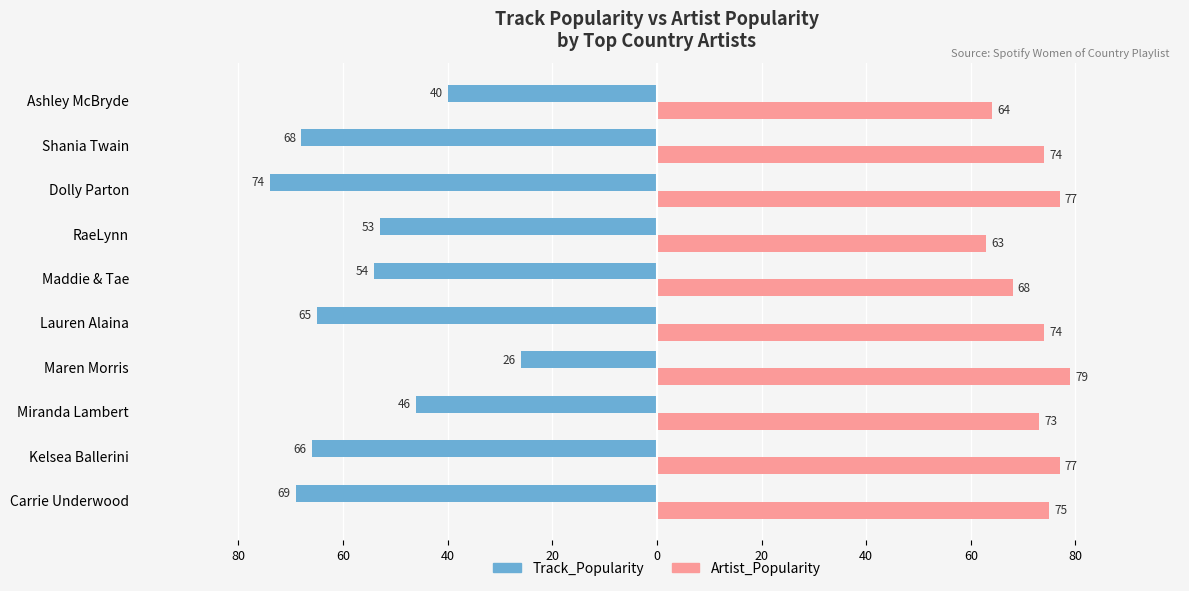

What are all the series names shown in the legend?

Track_Popularity, Artist_Popularity